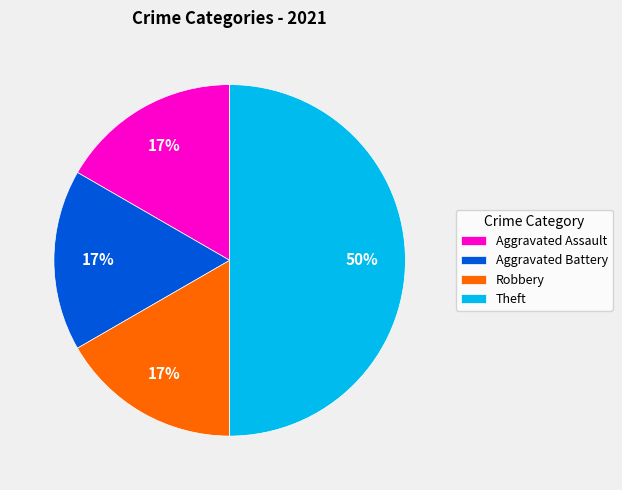

Does Robbery represent more than half of the total?

No